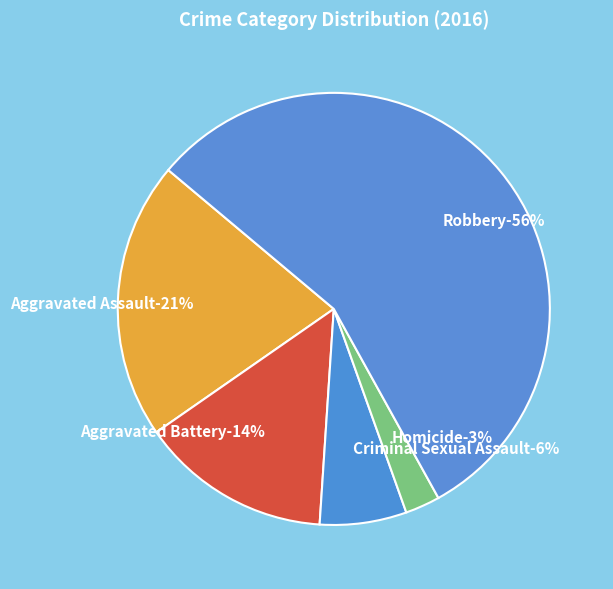

How many slices are in this pie chart?

5